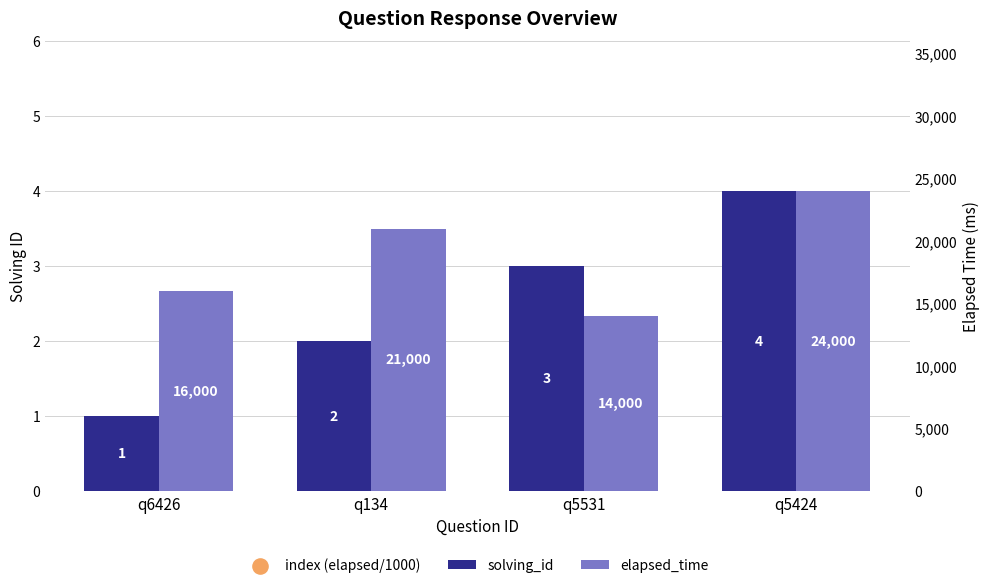

Which series contains the lowest Y value?

solving_id